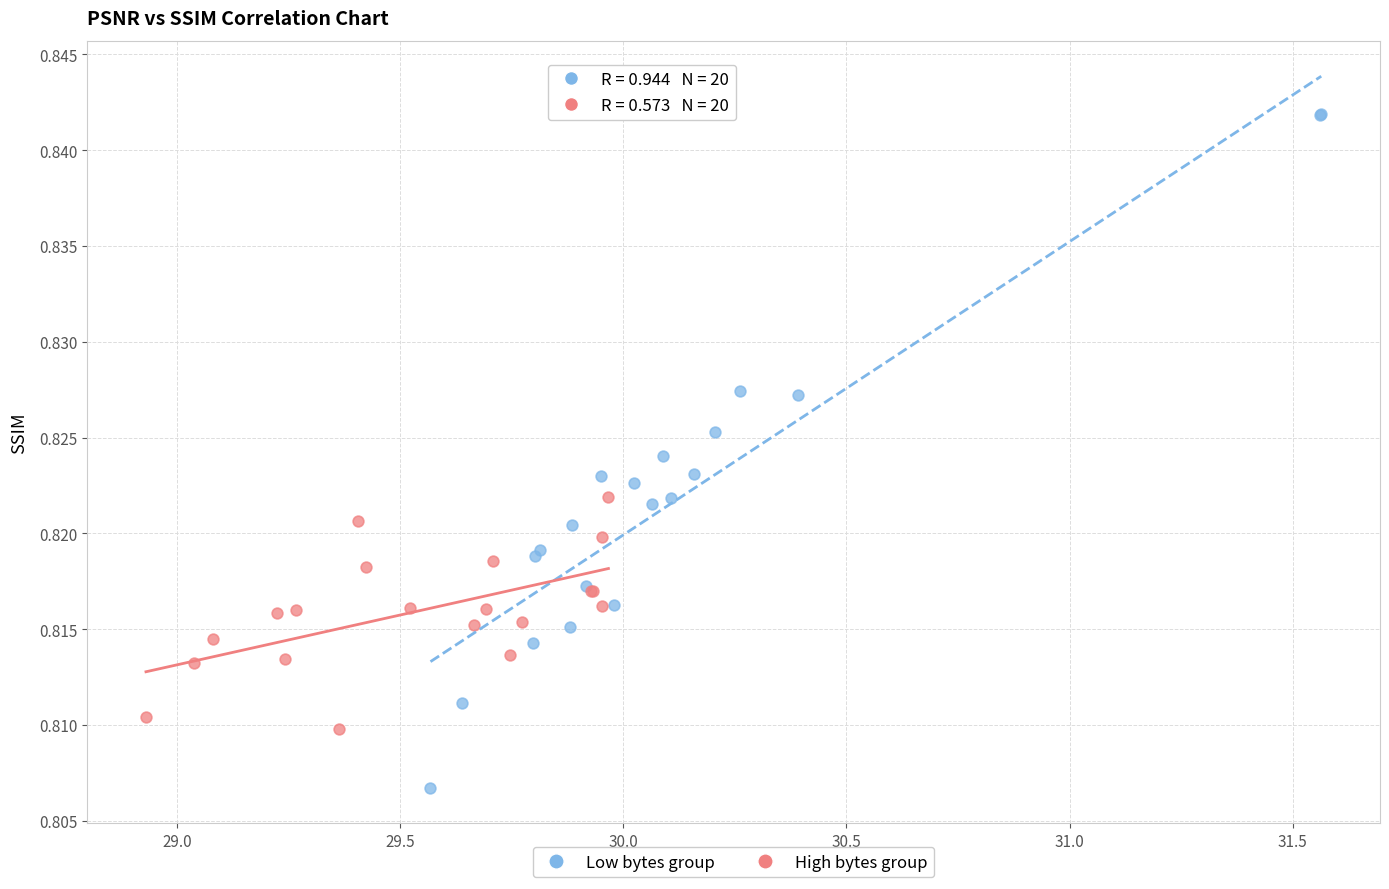

Which series reaches the maximum Y coordinate?

Low bytes group